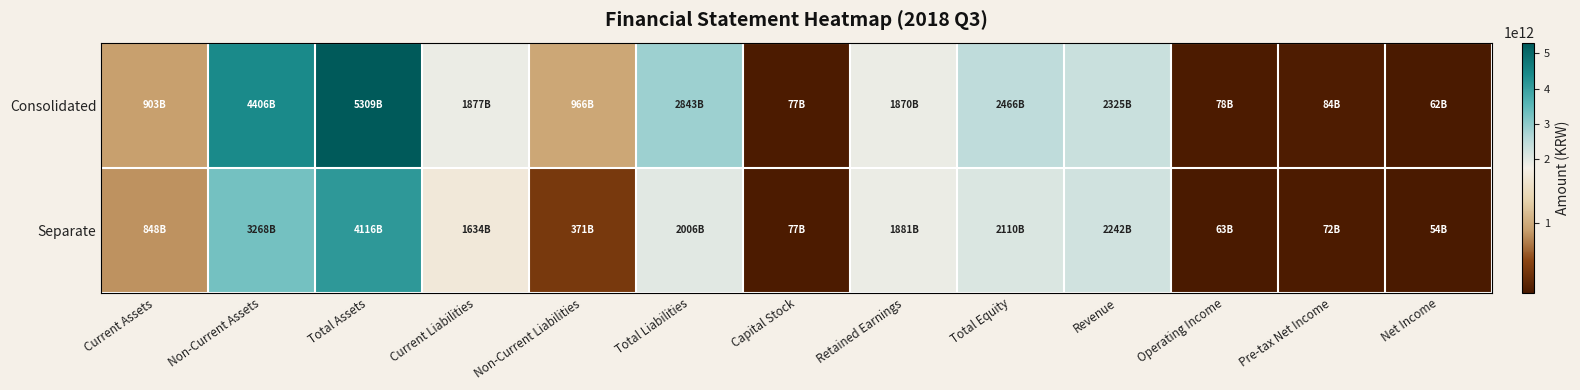

Rank the series by their maximum value, from highest to lowest.

Consolidated, Separate